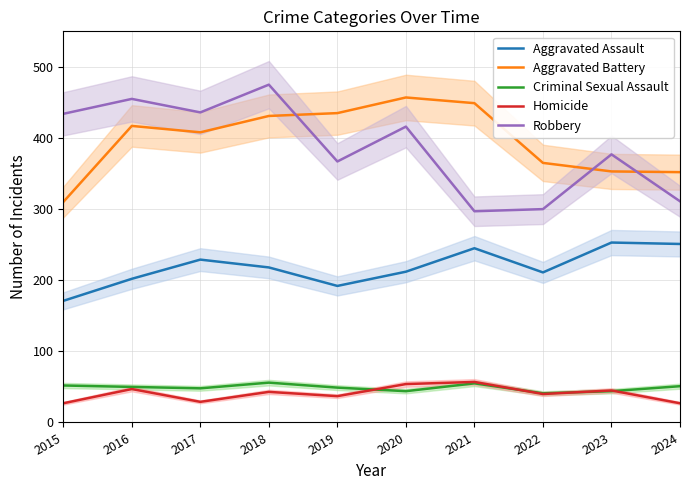

Reading left to right, list all the values displayed in this chart.

Aggravated Assault: 171	202	229	218	192	212	245	211	253	251
Aggravated Battery: 310	417	408	431	435	457	449	365	353	352
Criminal Sexual Assault: 52	50	48	56	49	44	55	41	44	51
Homicide: 27	47	29	43	37	54	57	40	45	27
Robbery: 434	455	436	475	367	416	297	300	377	311